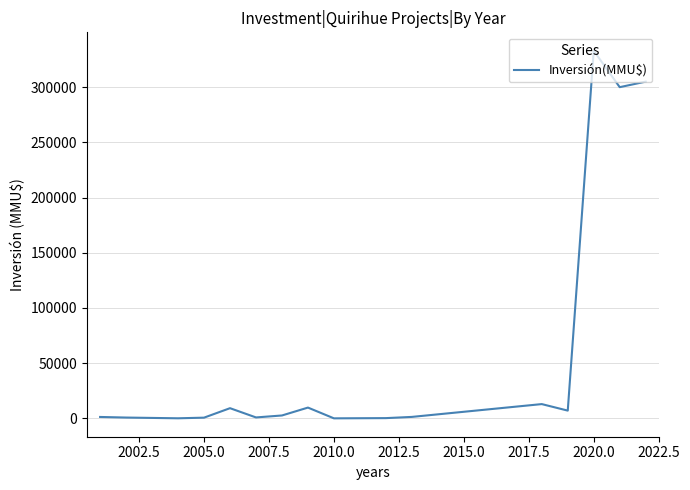

What is the difference between the maximum and minimum values?

333020